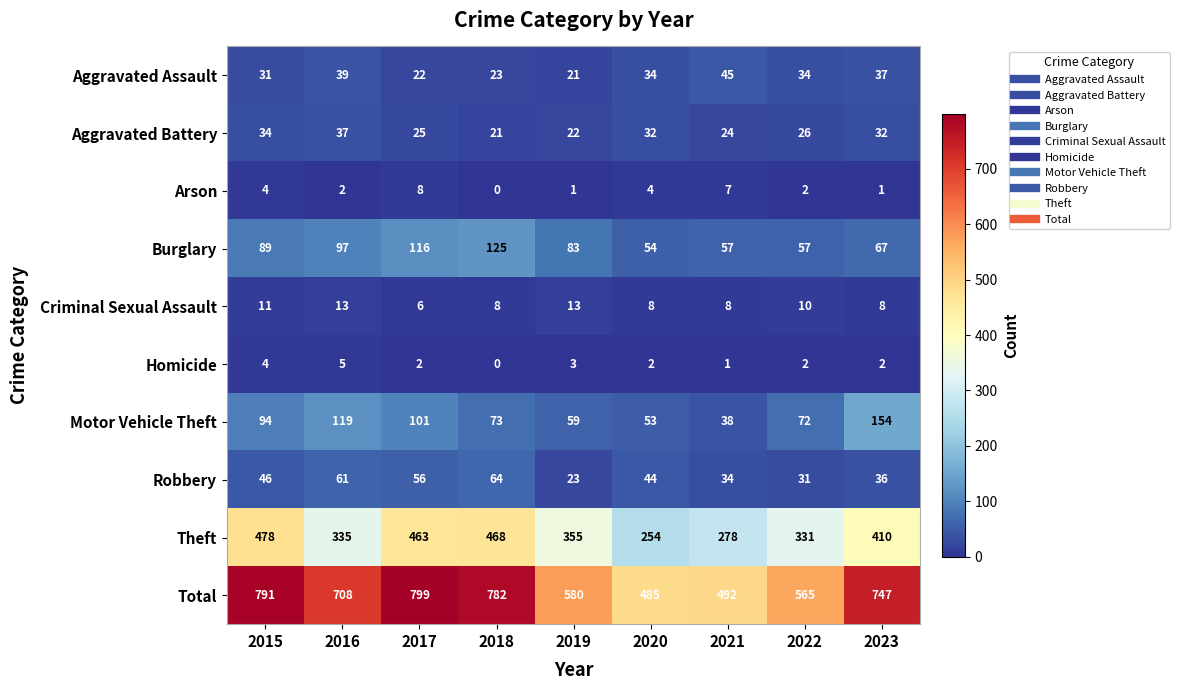

Which label corresponds to the largest value in the chart?

2017